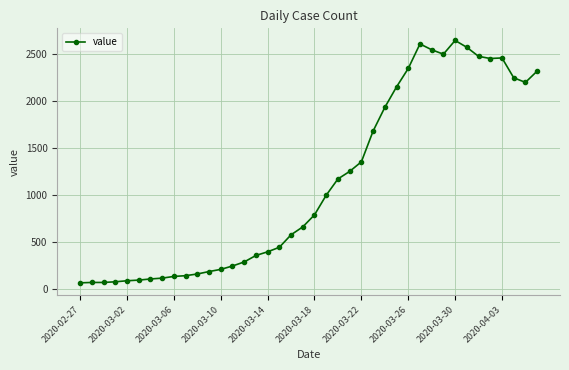

True or false: the data has more than 2 interior local peaks.

True